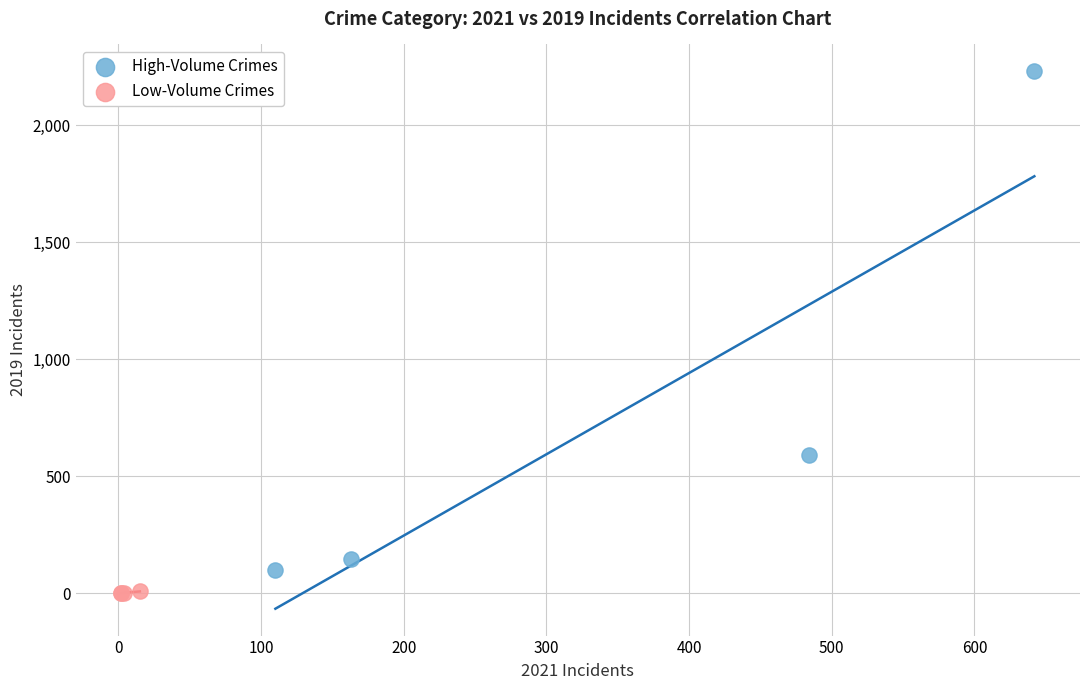

Which series reaches the maximum Y coordinate?

High-Volume Crimes